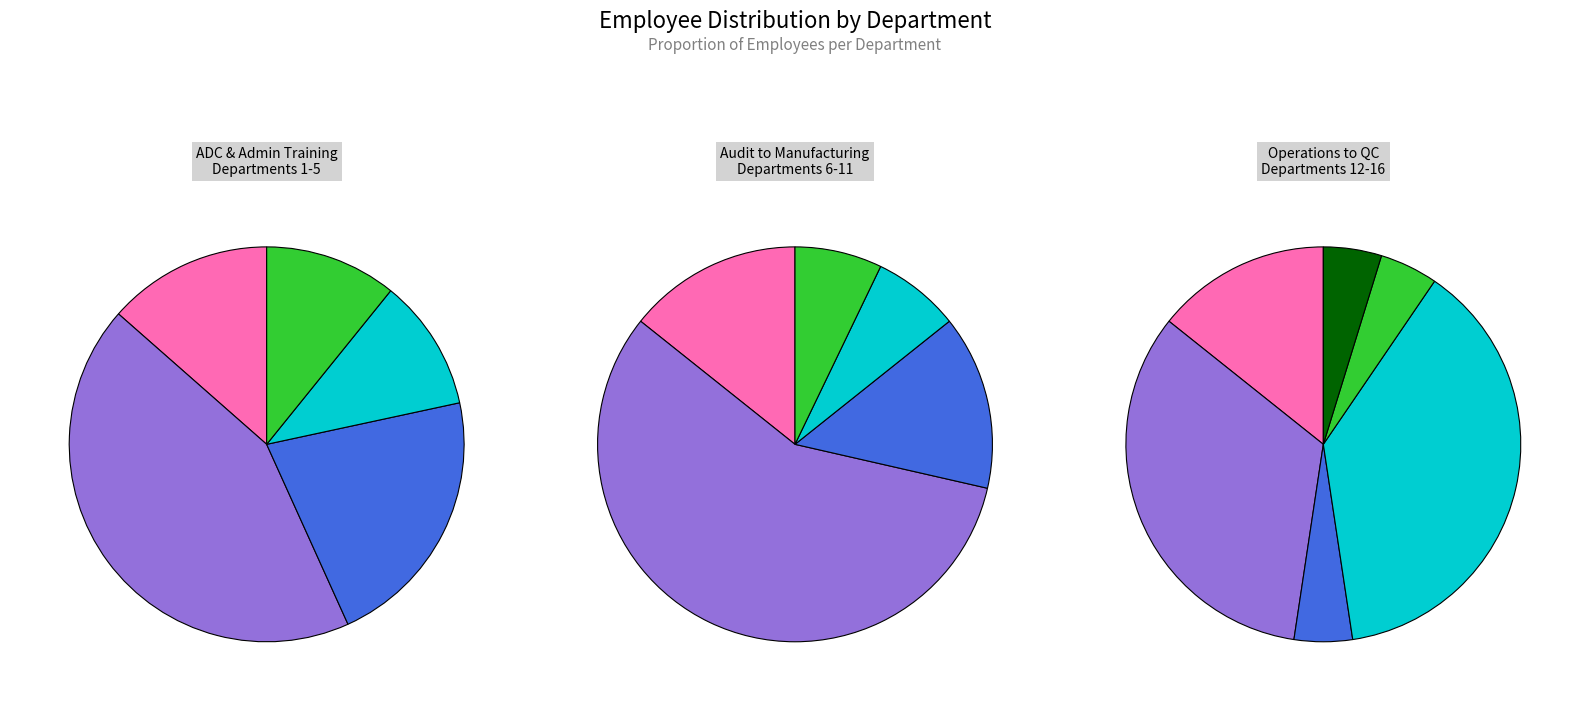

Which category has the smallest portion of the pie?

Peptide Chemistry